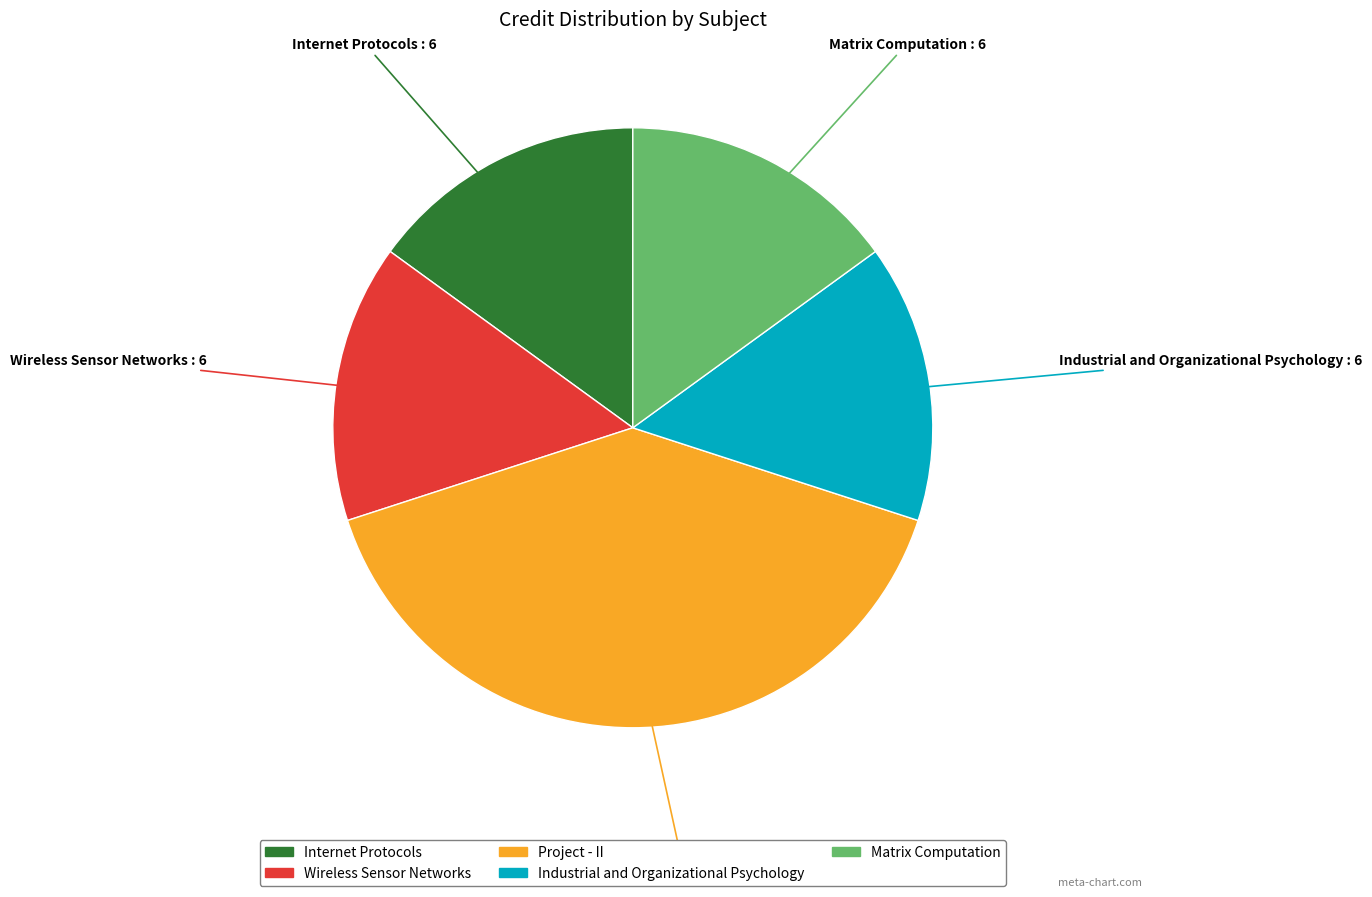

How many slices are in this pie chart?

5